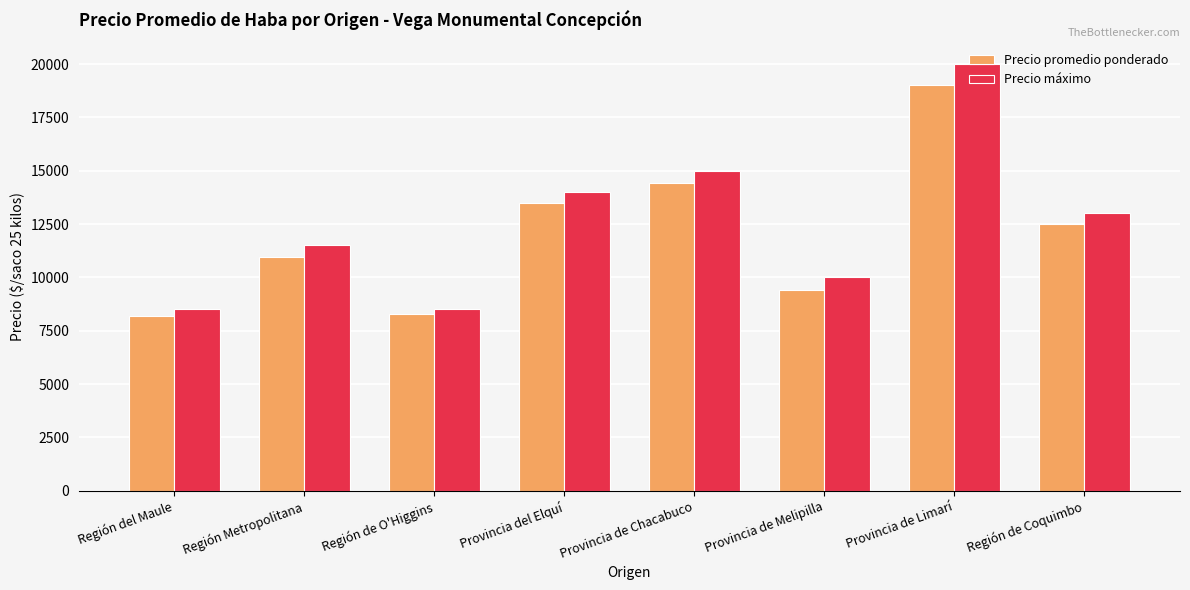

The Precio máximo series shows 11500 at Región Metropolitana. True or false?

True